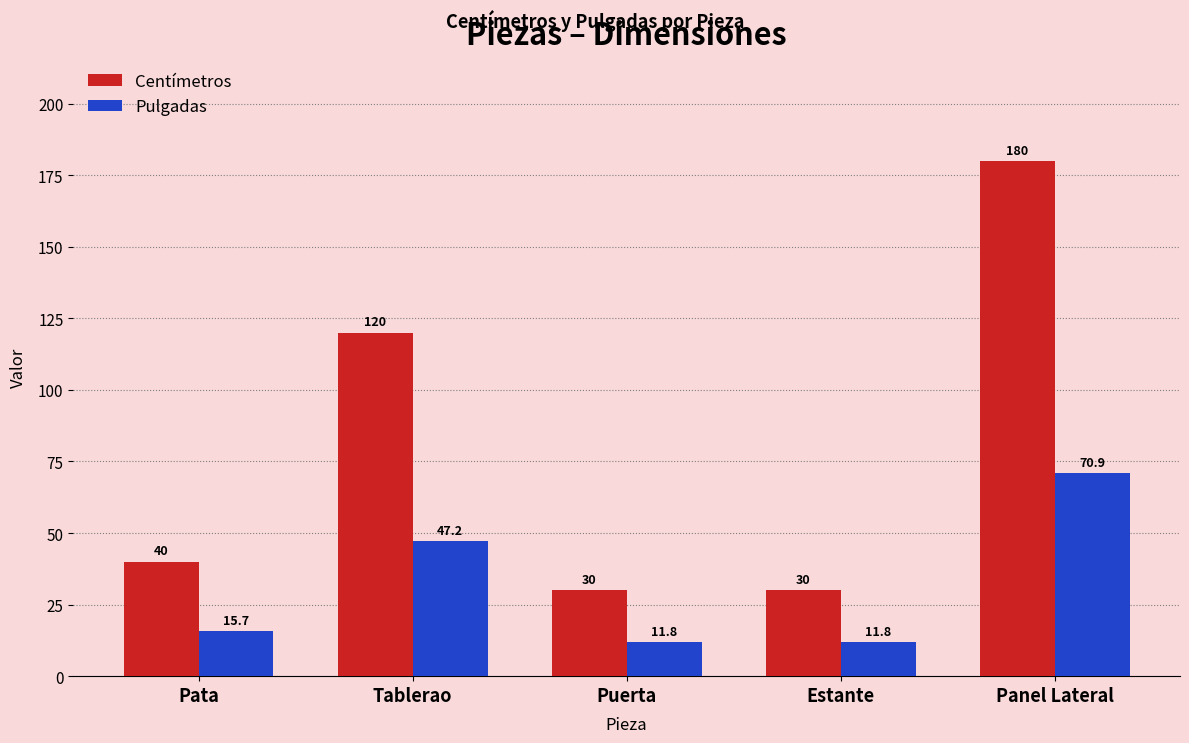

What is the sum of the Pulgadas values at Pata and Panel Lateral?

86.6